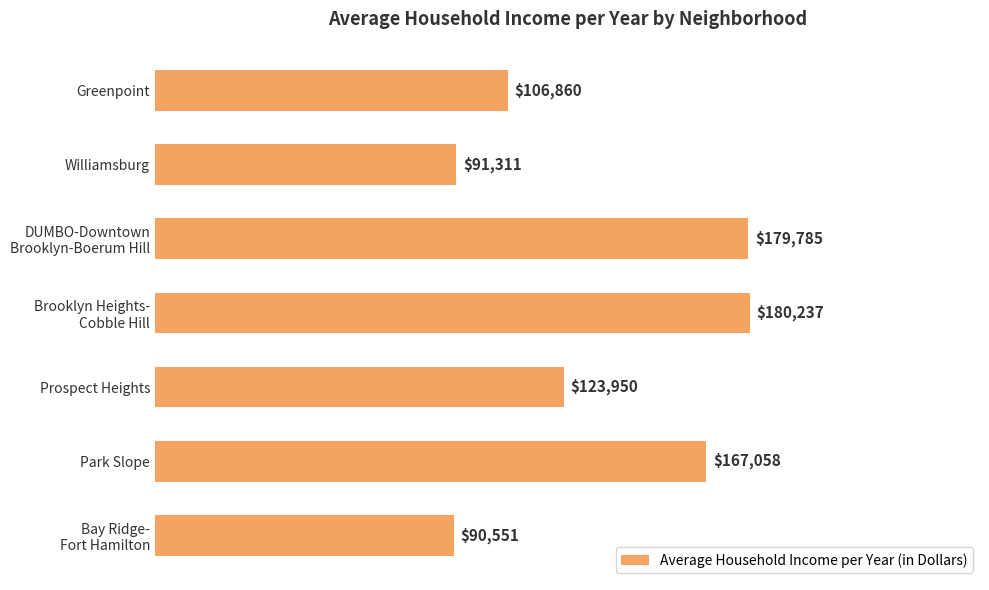

How many series are shown in this chart?

1